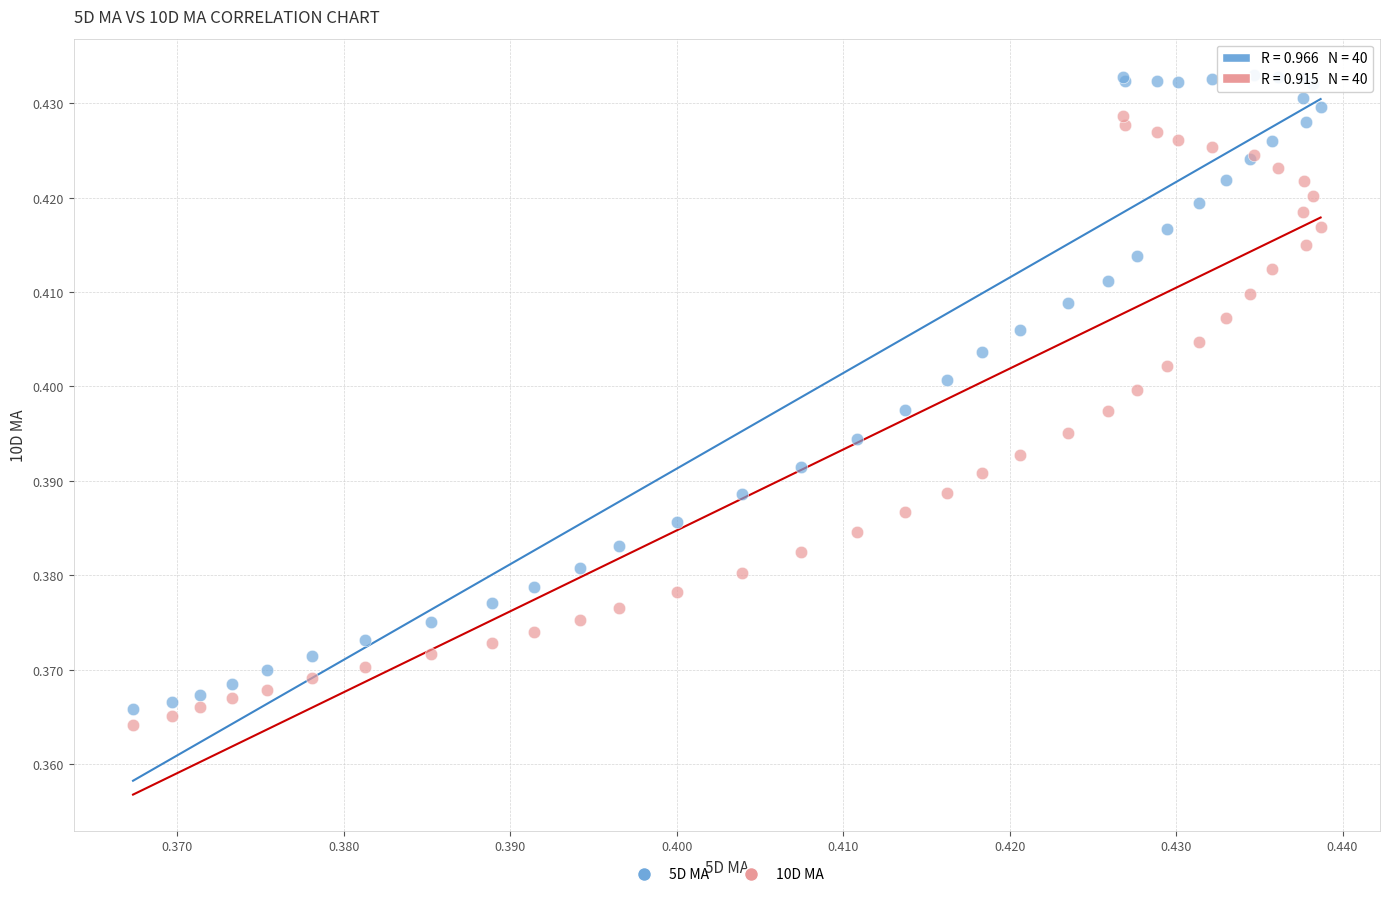

Which series reaches the maximum Y coordinate?

5D MA